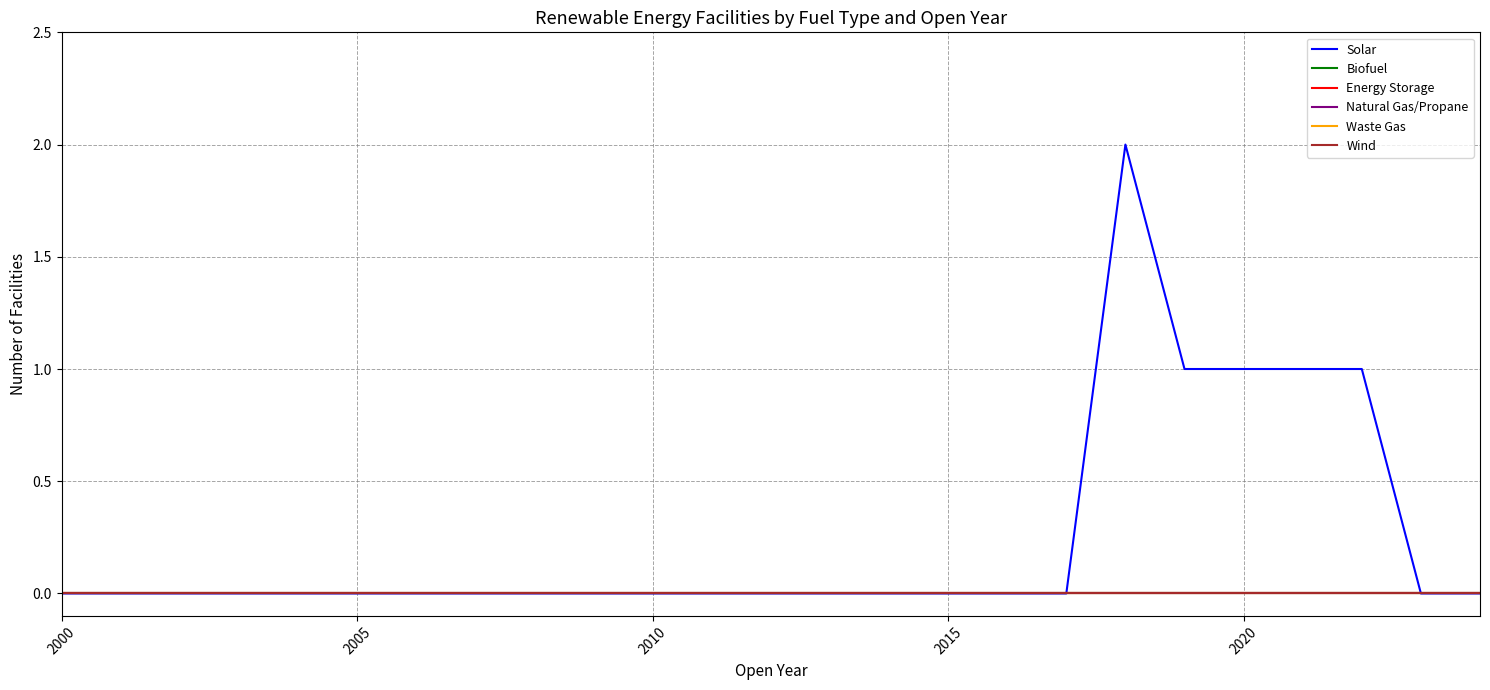

Does the chart display data point markers on the line(s)?

No